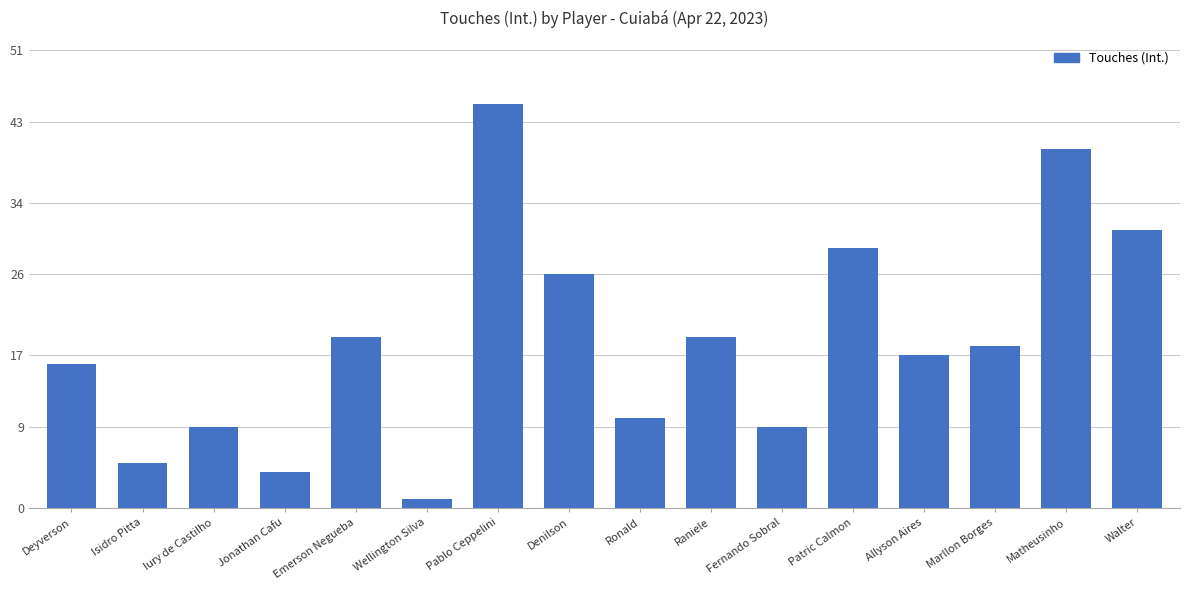

Which has a higher value, Iury de Castilho or Allyson Aires?

Allyson Aires